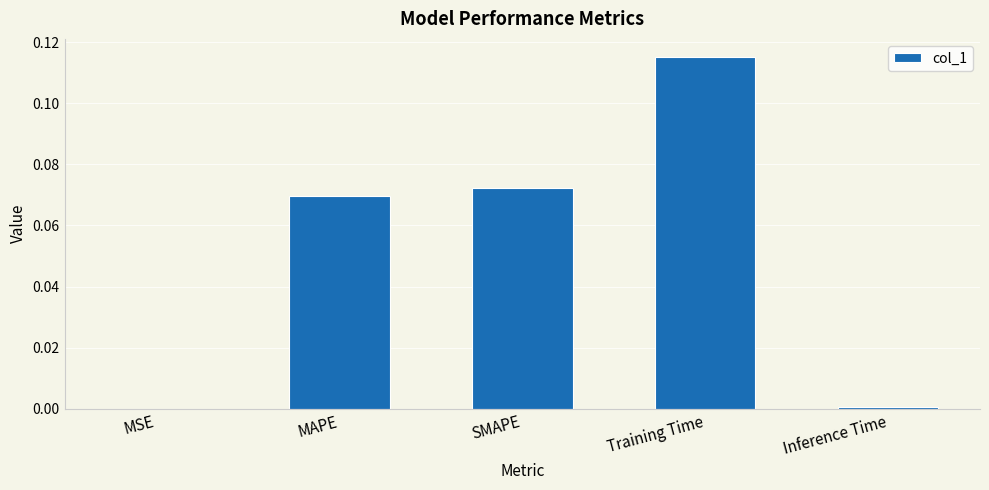

The value at Training Time is 0.2. True or false?

False